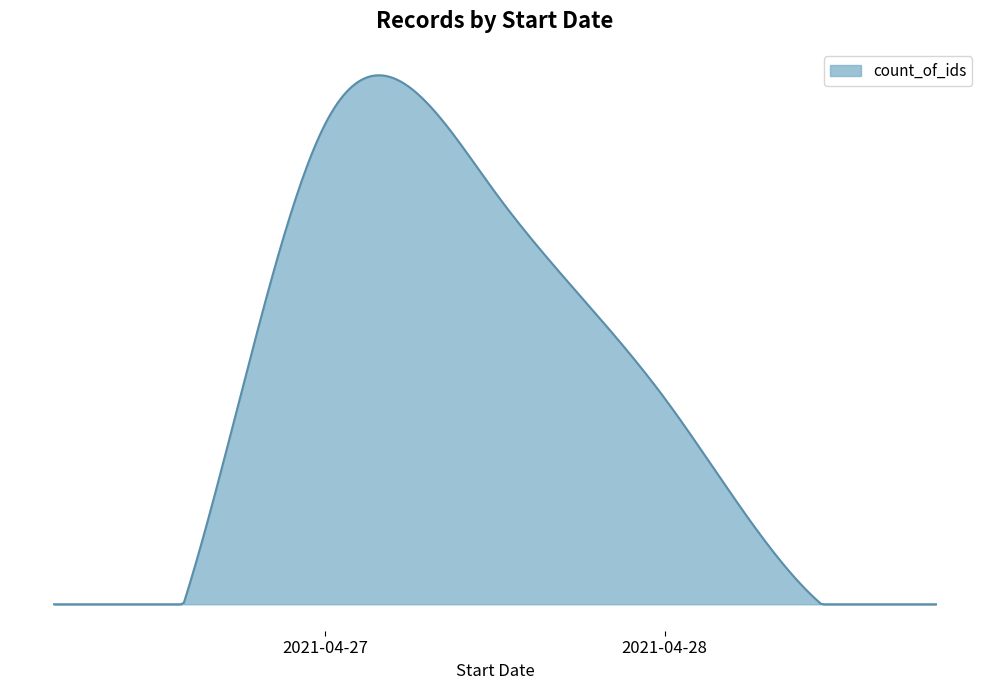

Is this an area chart (filled region under the line)?

Yes